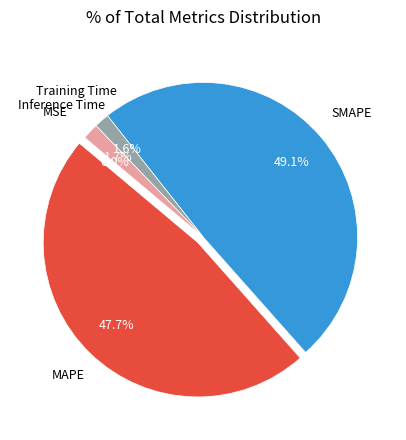

Is there a majority slice in this chart?

No